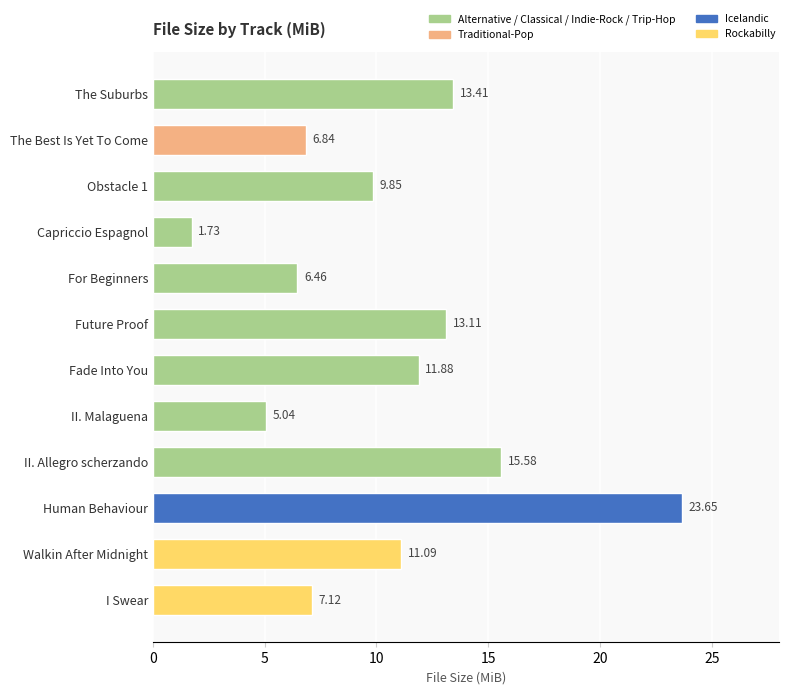

Are the bars grouped side by side (vs. stacked)?

No